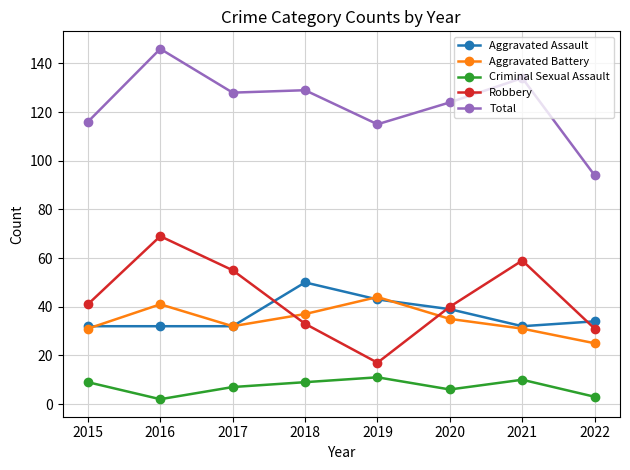

The Total series shows 128 at 2017. True or false?

True